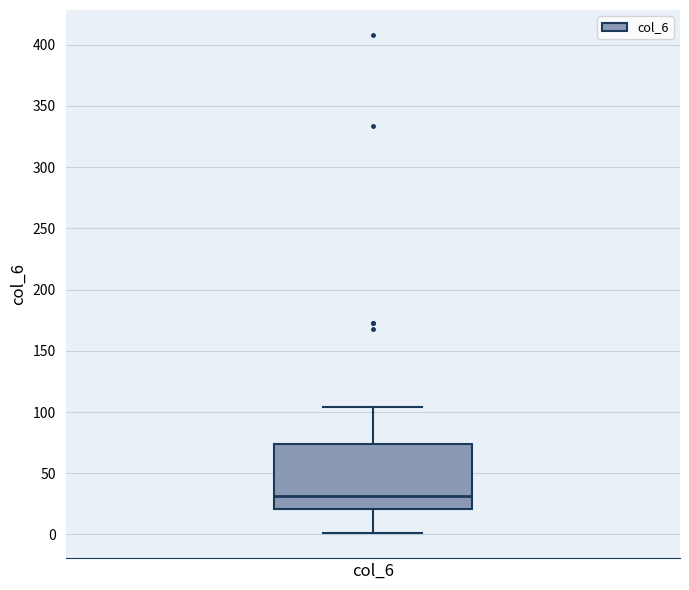

Read this box plot against the y-axis: the position of the median line, the range covered by the box, and the ends of both whiskers. The values are not printed on the chart, so give them approximately, as read against the axis.

median 30, box 20 to 75, whiskers 0 to 105